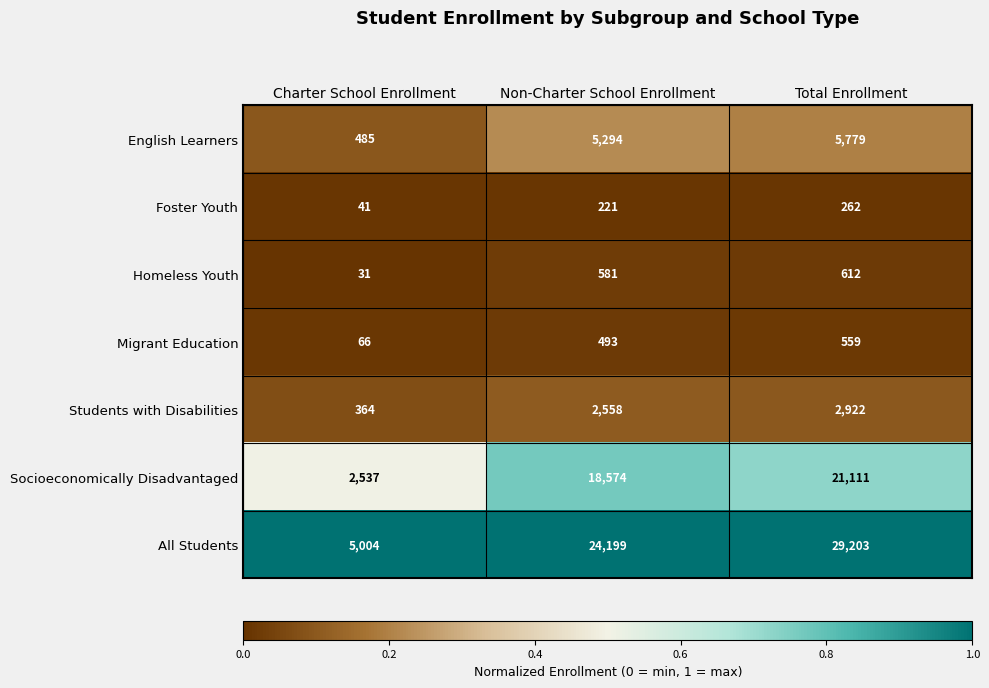

What is the difference between the highest and lowest values at Non-Charter School Enrollment?

23978